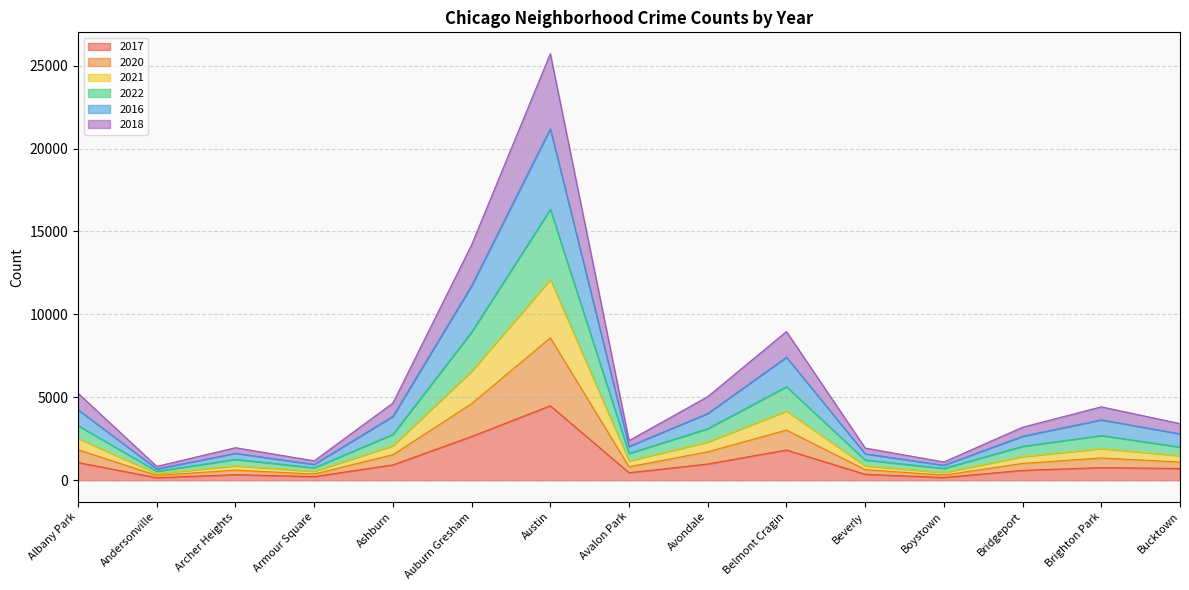

How many interior local peaks does the 2021 series have?

4